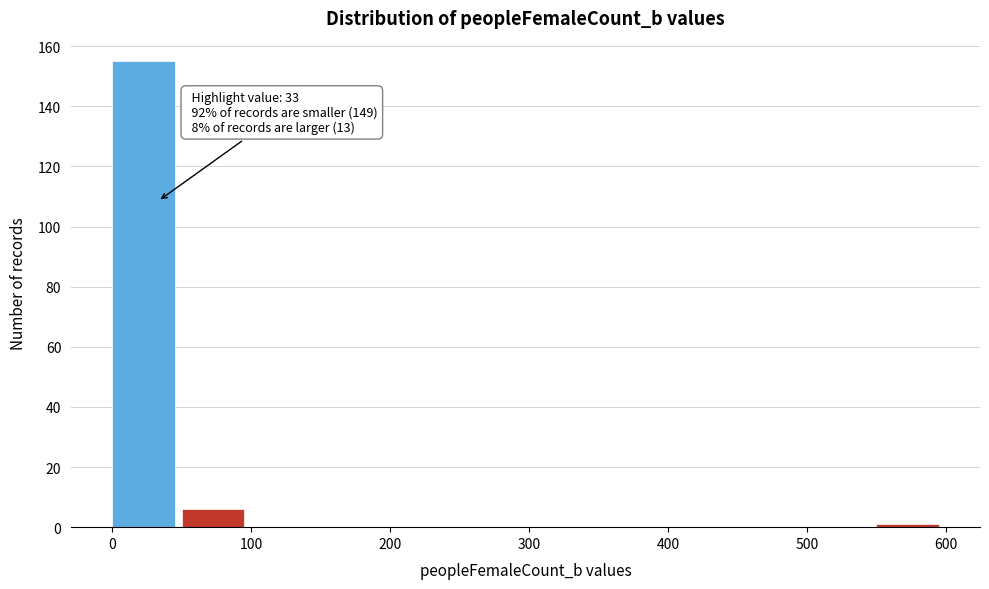

Which range on the x-axis has the tallest bar?

0 to 50